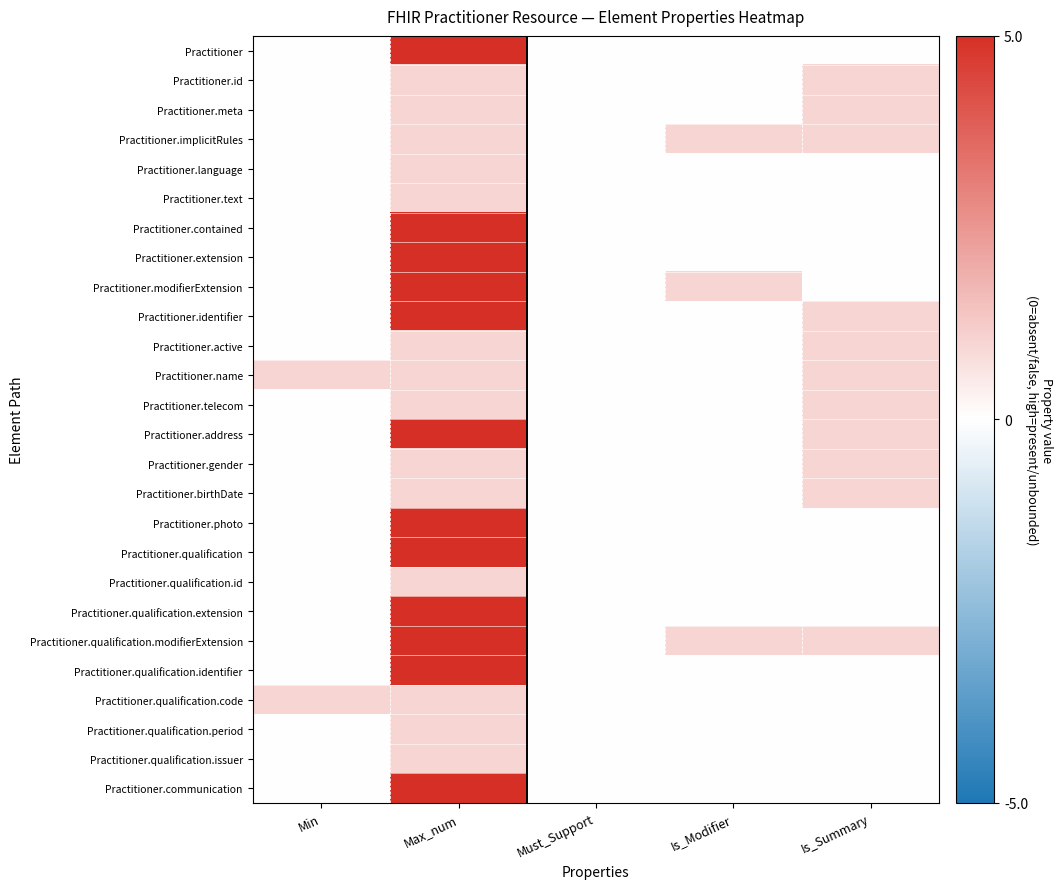

Reading left to right, extract all data points from this chart.

Practitioner: Min=0	Max_num=5	Must_Support=0	Is_Modifier=0	Is_Summary=0
Practitioner.id: Min=0	Max_num=1	Must_Support=0	Is_Modifier=0	Is_Summary=1
Practitioner.meta: Min=0	Max_num=1	Must_Support=0	Is_Modifier=0	Is_Summary=1
Practitioner.implicitRules: Min=0	Max_num=1	Must_Support=0	Is_Modifier=1	Is_Summary=1
Practitioner.language: Min=0	Max_num=1	Must_Support=0	Is_Modifier=0	Is_Summary=0
Practitioner.text: Min=0	Max_num=1	Must_Support=0	Is_Modifier=0	Is_Summary=0
Practitioner.contained: Min=0	Max_num=5	Must_Support=0	Is_Modifier=0	Is_Summary=0
Practitioner.extension: Min=0	Max_num=5	Must_Support=0	Is_Modifier=0	Is_Summary=0
Practitioner.modifierExtension: Min=0	Max_num=5	Must_Support=0	Is_Modifier=1	Is_Summary=0
Practitioner.identifier: Min=0	Max_num=5	Must_Support=0	Is_Modifier=0	Is_Summary=1
Practitioner.active: Min=0	Max_num=1	Must_Support=0	Is_Modifier=0	Is_Summary=1
Practitioner.name: Min=1	Max_num=1	Must_Support=0	Is_Modifier=0	Is_Summary=1
Practitioner.telecom: Min=0	Max_num=1	Must_Support=0	Is_Modifier=0	Is_Summary=1
Practitioner.address: Min=0	Max_num=5	Must_Support=0	Is_Modifier=0	Is_Summary=1
Practitioner.gender: Min=0	Max_num=1	Must_Support=0	Is_Modifier=0	Is_Summary=1
Practitioner.birthDate: Min=0	Max_num=1	Must_Support=0	Is_Modifier=0	Is_Summary=1
Practitioner.photo: Min=0	Max_num=5	Must_Support=0	Is_Modifier=0	Is_Summary=0
Practitioner.qualification: Min=0	Max_num=5	Must_Support=0	Is_Modifier=0	Is_Summary=0
Practitioner.qualification.id: Min=0	Max_num=1	Must_Support=0	Is_Modifier=0	Is_Summary=0
Practitioner.qualification.extension: Min=0	Max_num=5	Must_Support=0	Is_Modifier=0	Is_Summary=0
Practitioner.qualification.modifierExtension: Min=0	Max_num=5	Must_Support=0	Is_Modifier=1	Is_Summary=1
Practitioner.qualification.identifier: Min=0	Max_num=5	Must_Support=0	Is_Modifier=0	Is_Summary=0
Practitioner.qualification.code: Min=1	Max_num=1	Must_Support=0	Is_Modifier=0	Is_Summary=0
Practitioner.qualification.period: Min=0	Max_num=1	Must_Support=0	Is_Modifier=0	Is_Summary=0
Practitioner.qualification.issuer: Min=0	Max_num=1	Must_Support=0	Is_Modifier=0	Is_Summary=0
Practitioner.communication: Min=0	Max_num=5	Must_Support=0	Is_Modifier=0	Is_Summary=0